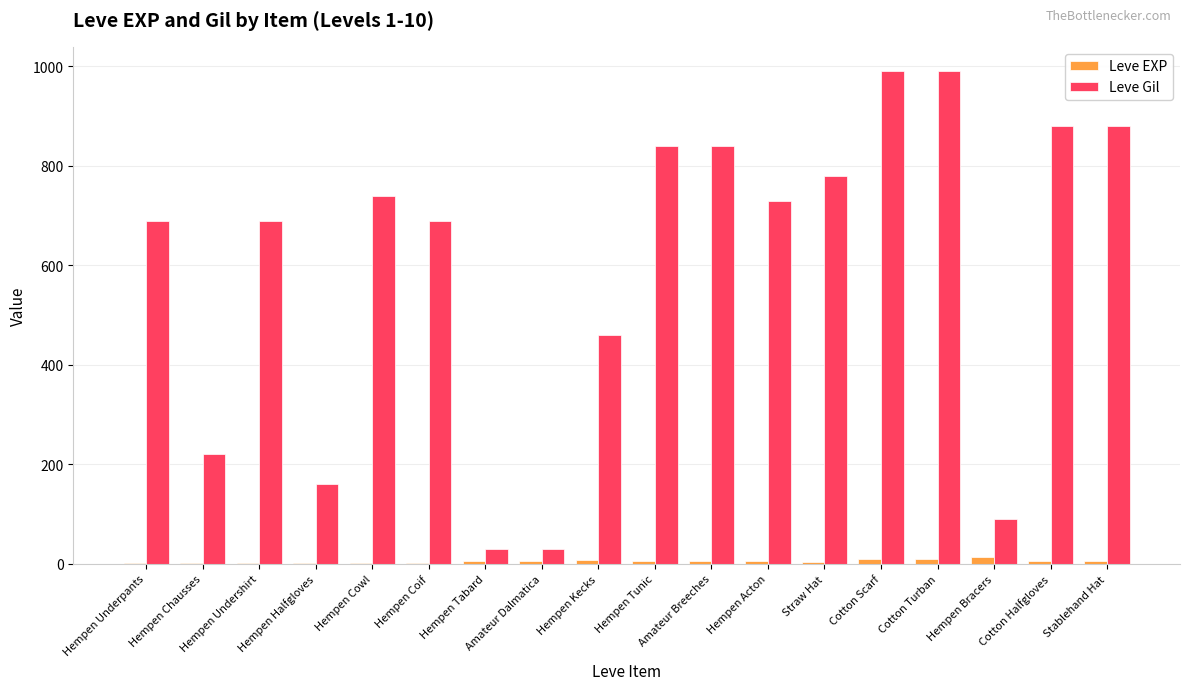

Which series has the largest total across all categories?

Leve Gil